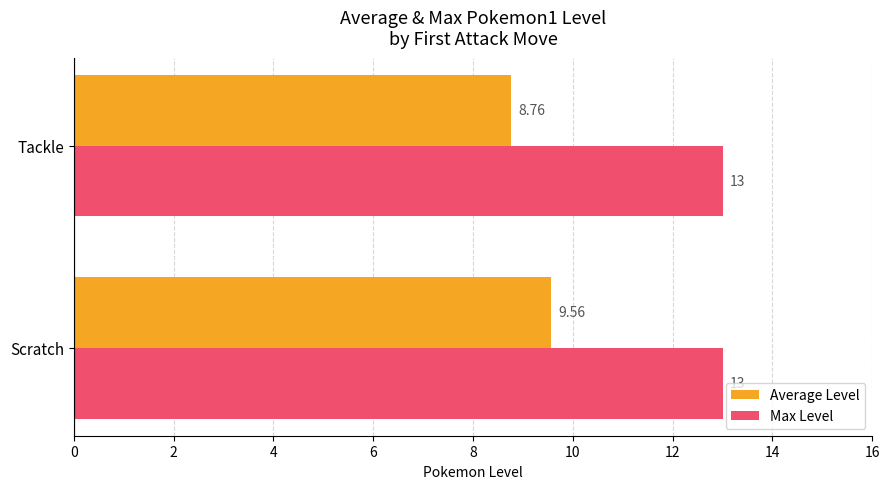

Which series has the largest total across all categories?

Max Level